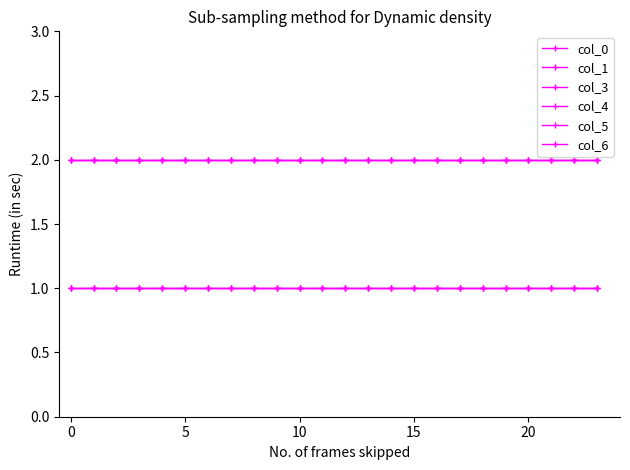

What is the value of the col_4 point at the 17th from the left?

1